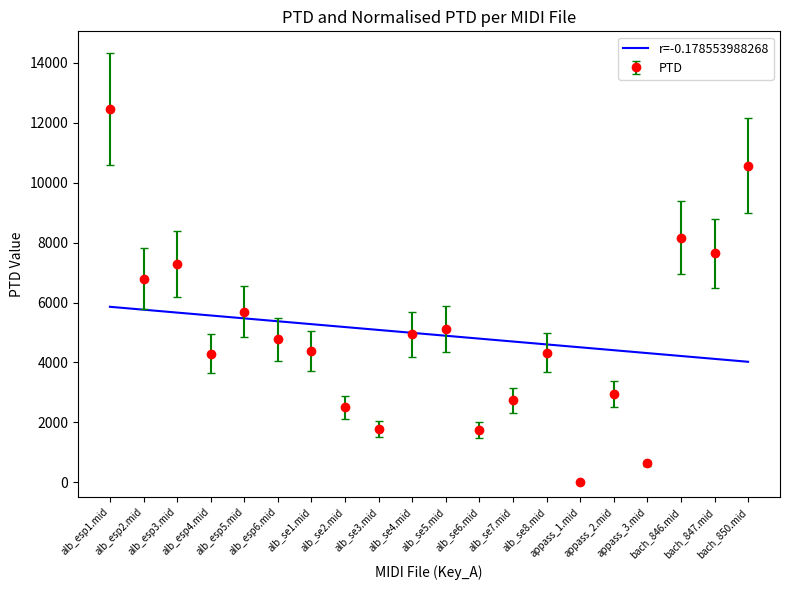

List the series in order of their peak value, highest first.

PTD, r=-0.178553988268